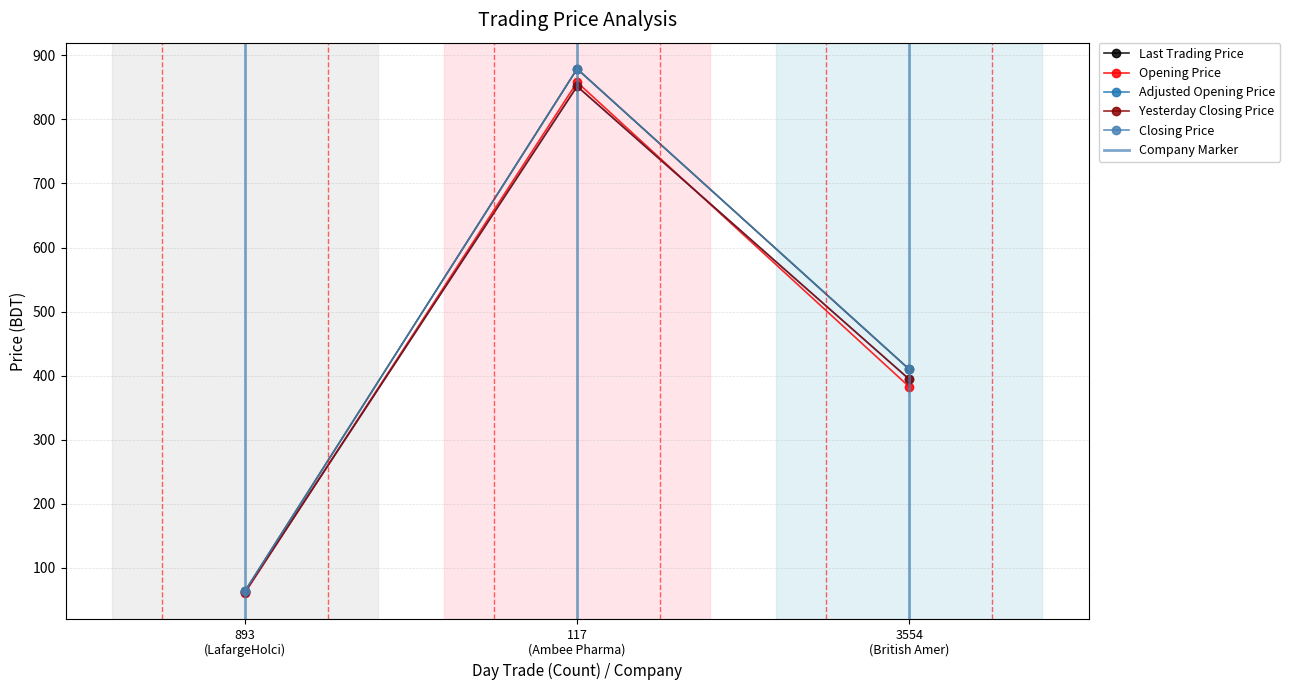

Reading left to right, list all the values displayed in this chart.

last_trading_price: 63.6	878.8	409.8
opening_price: 60.8	858.0	382.5
adjusted_opening_price: 62.4	851.6	394.3
yesterday_closing_price: 62.4	851.6	394.3
closing_price: 63.6	878.8	409.8